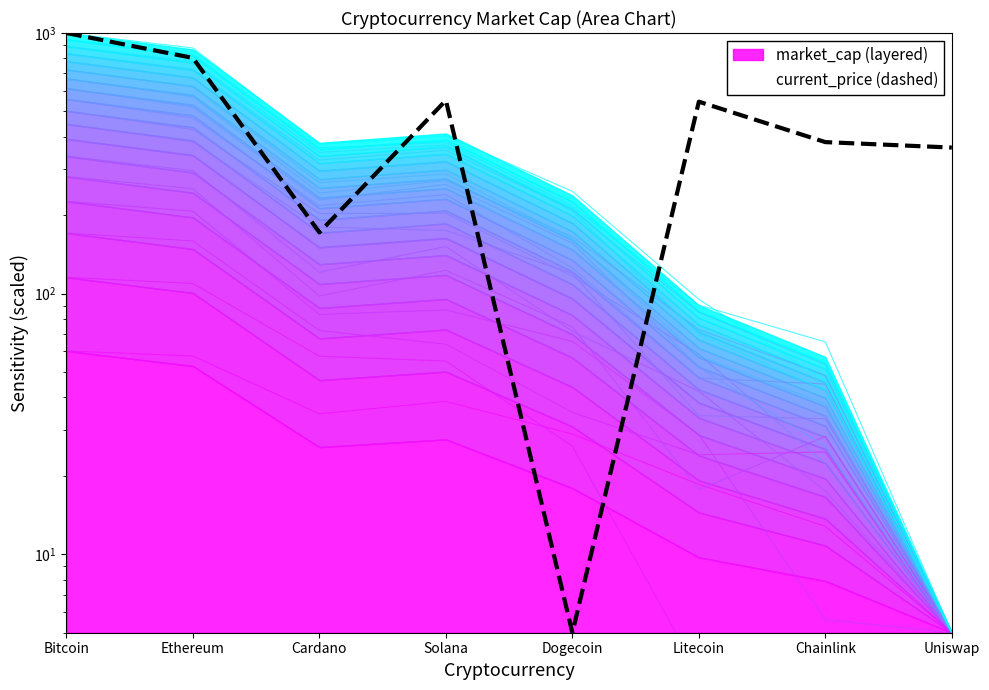

After their last crossing, which series has the higher values: current_price (scaled) or contour_1?

current_price (scaled)